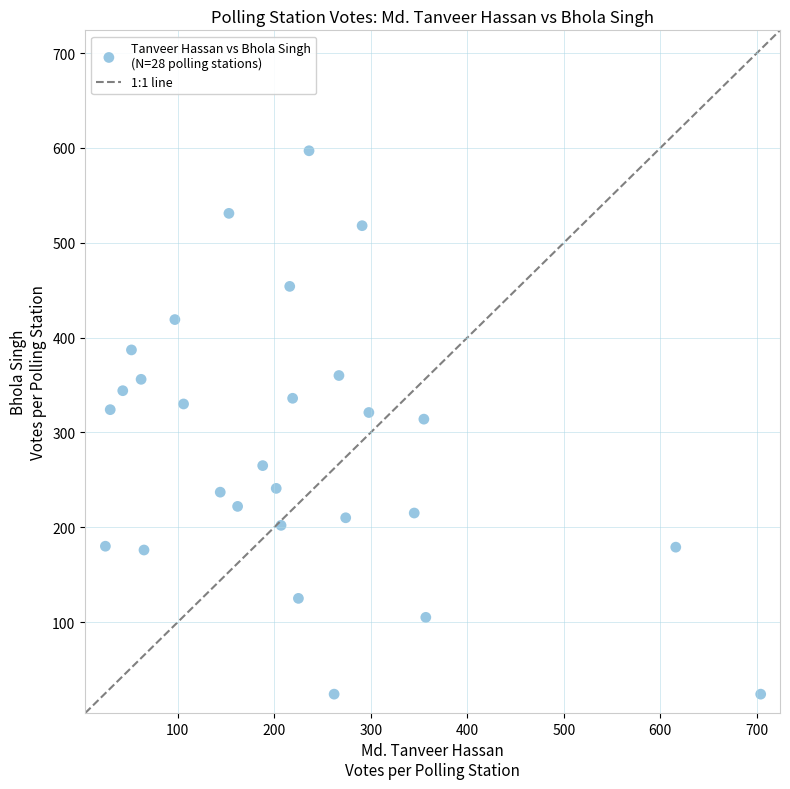

What is the range of X values (max minus min)?

679